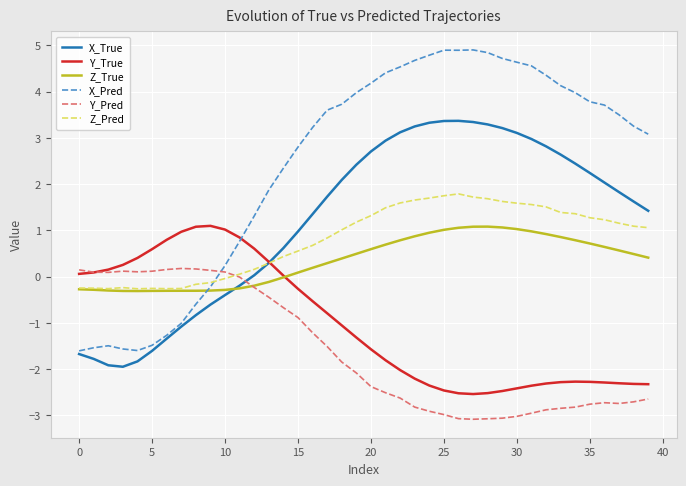

How many intersections are there between Y_Pred and Z_True?

1